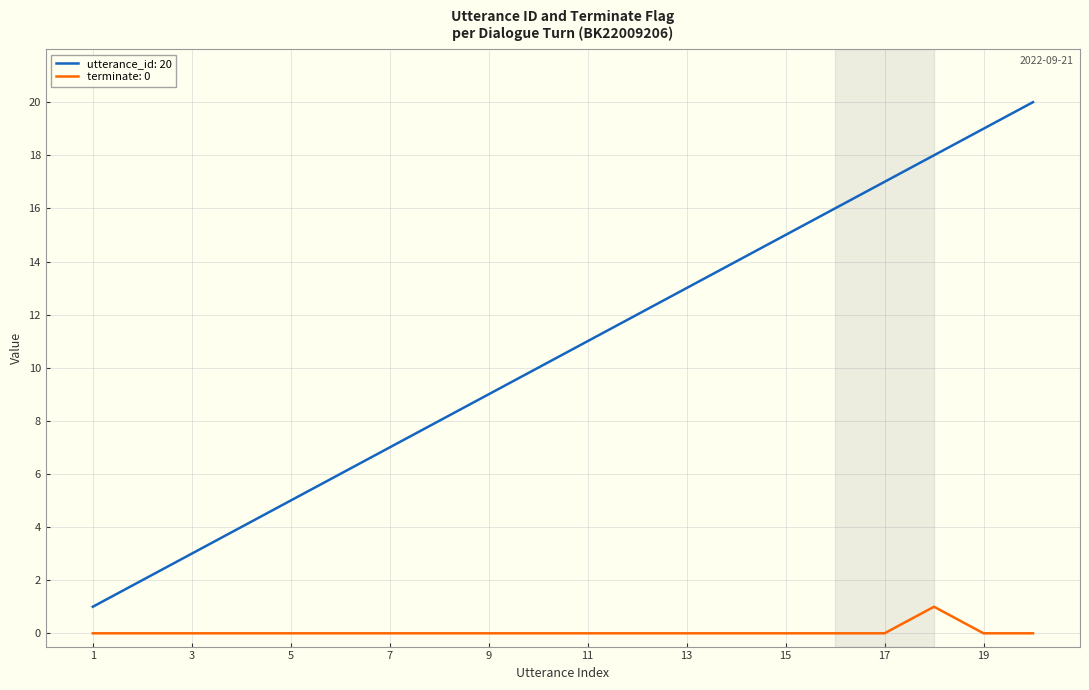

True or false: utterance_id: 20 and terminate: 0 intersect in this chart.

False